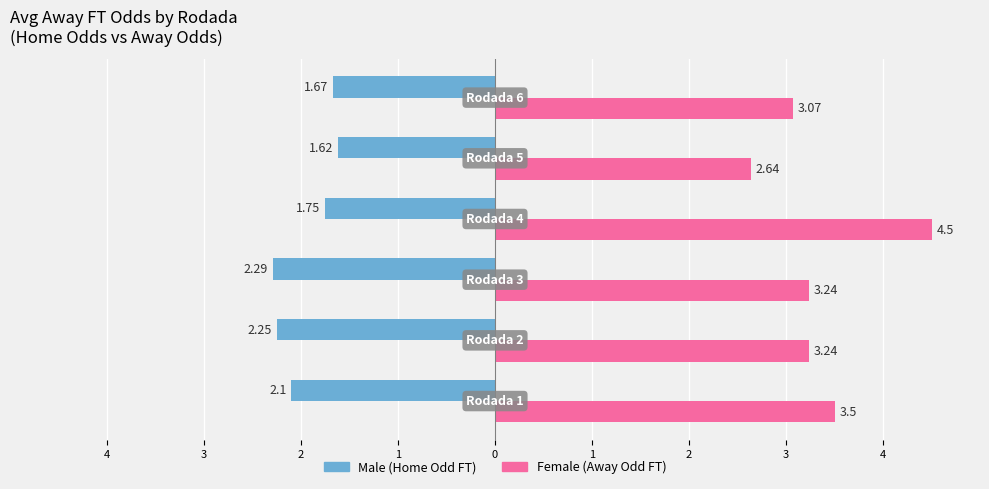

Does the chart contain stacked bars?

No